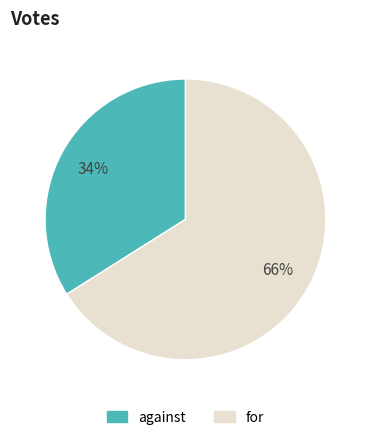

Is it true that against is 25% of the pie?

False